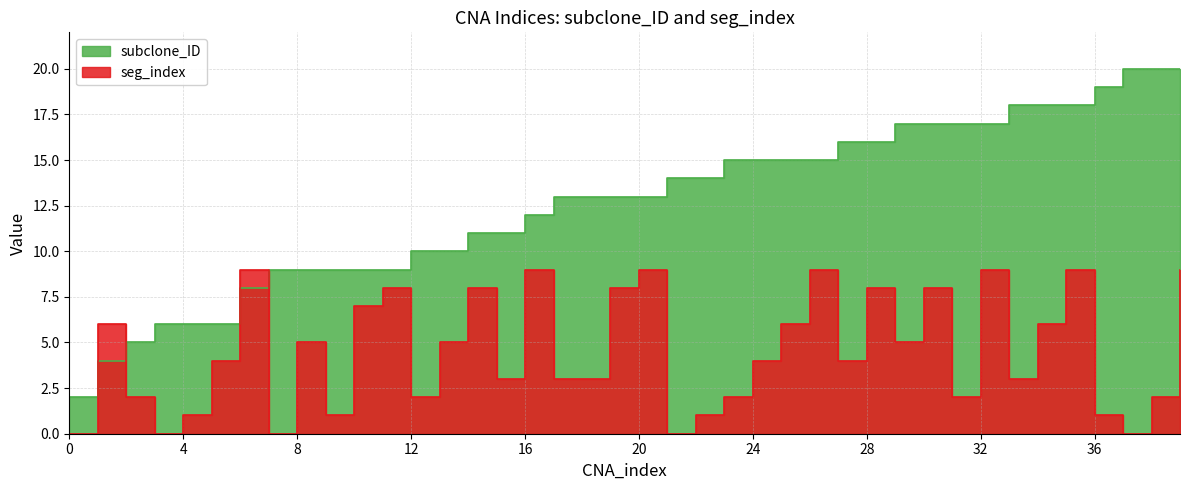

Which category has the highest value in the subclone_ID series?

37